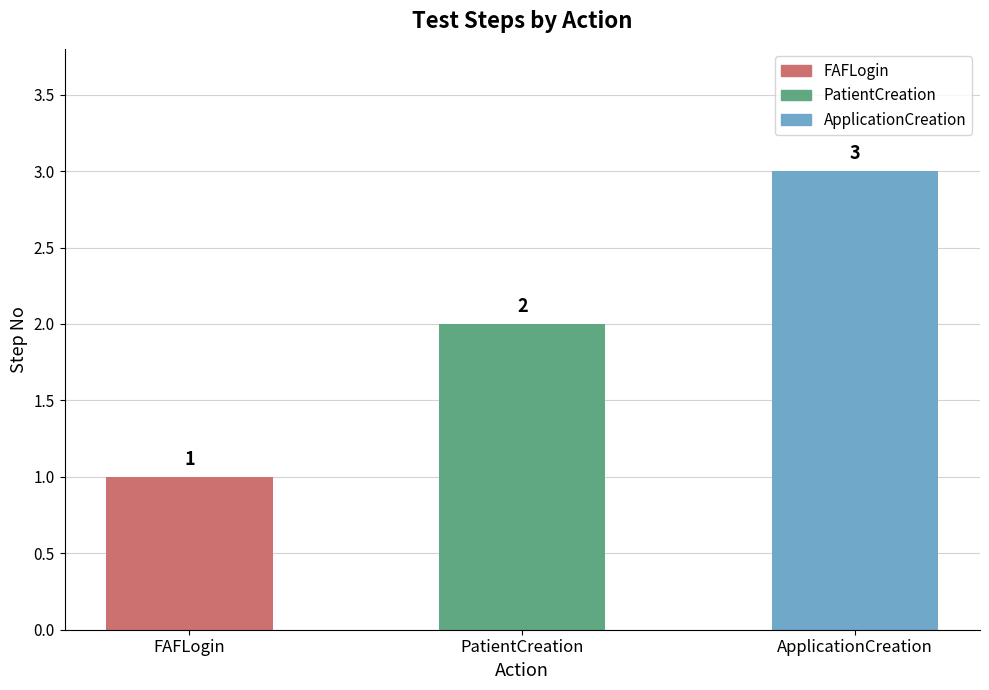

How many values are between 1 and 3?

3